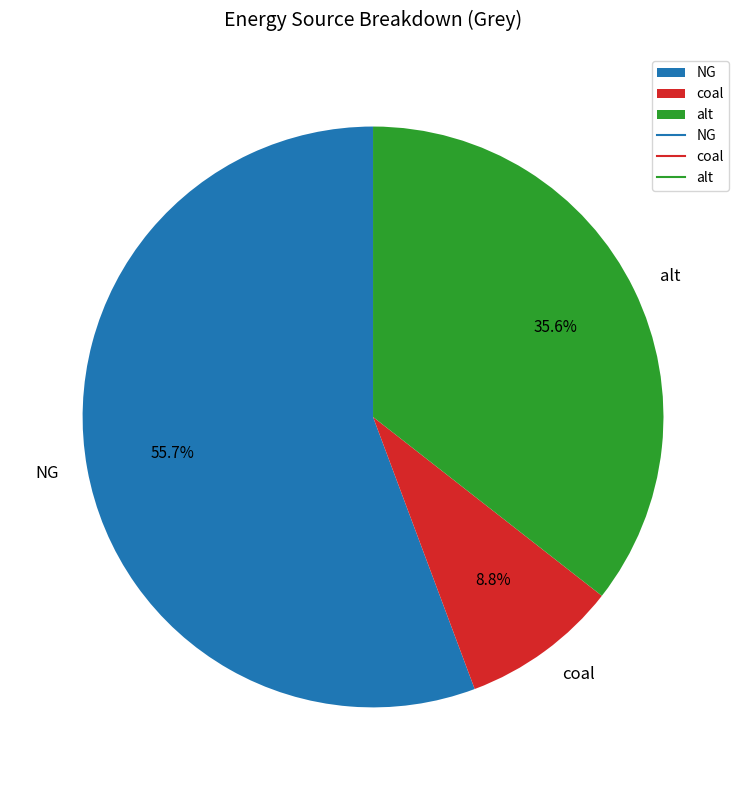

How many segments does this pie chart have?

3